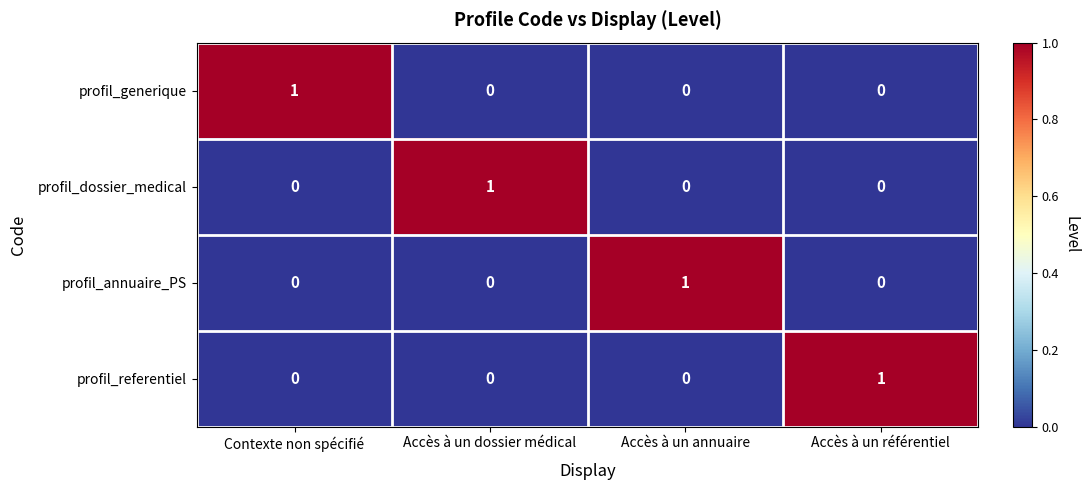

The value of profil_referentiel at Accès à un référentiel is 0. True or false?

False